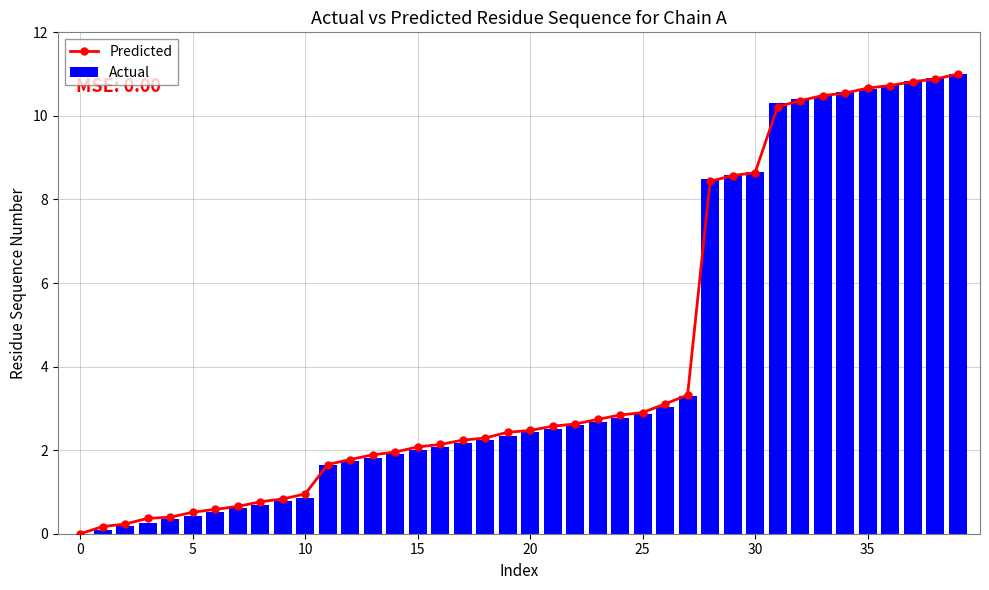

At how many categories does at least one series exceed 6?

12